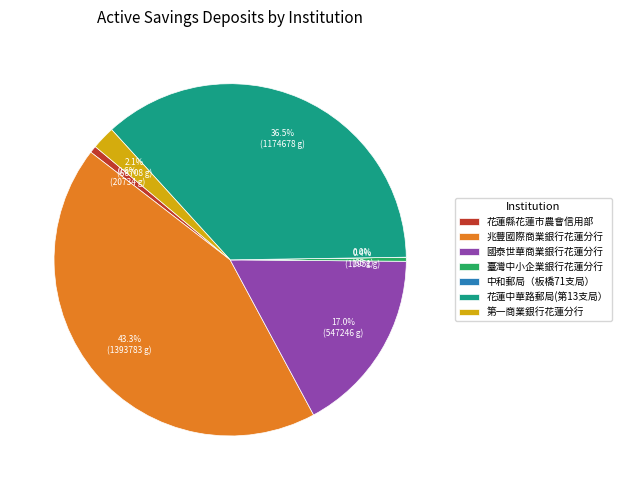

Is there any slice that represents more than half of the pie?

No